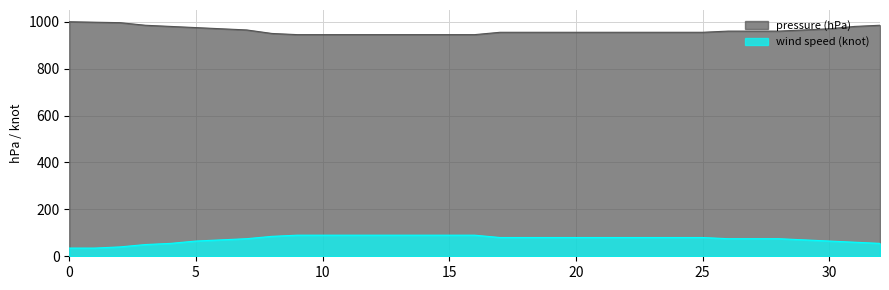

The wind speed (knot) series shows 29 at 23. True or false?

False